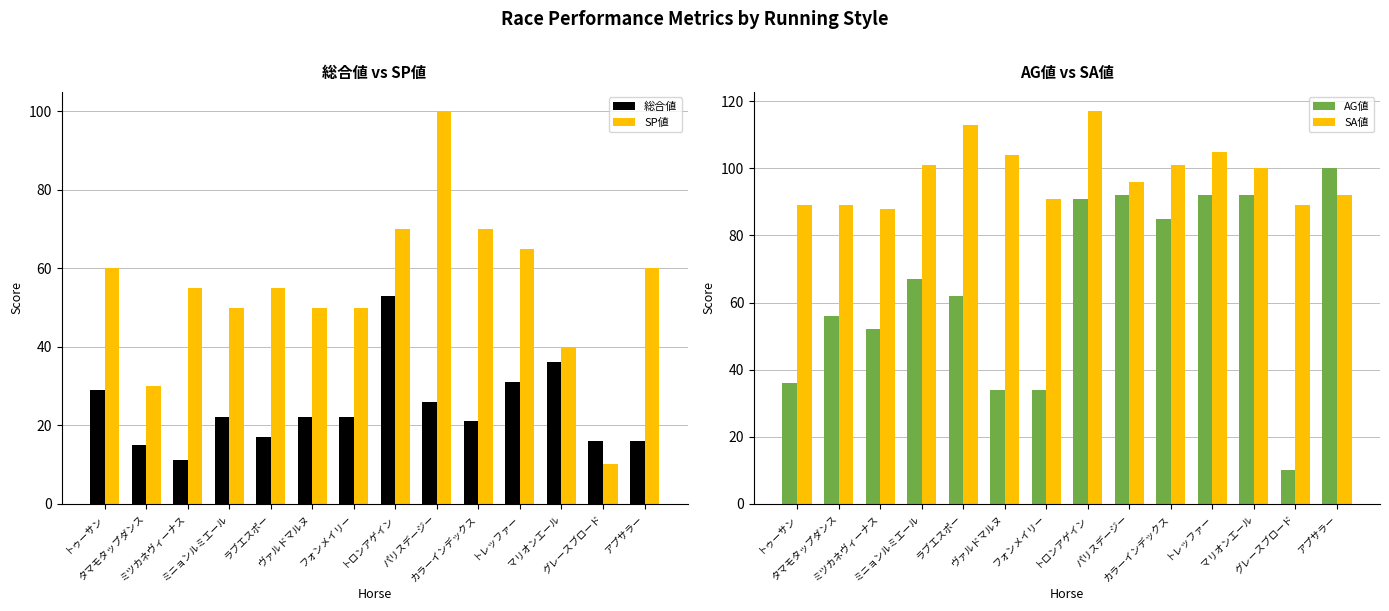

At which label is 総合値 closest to 32?

トレッファー